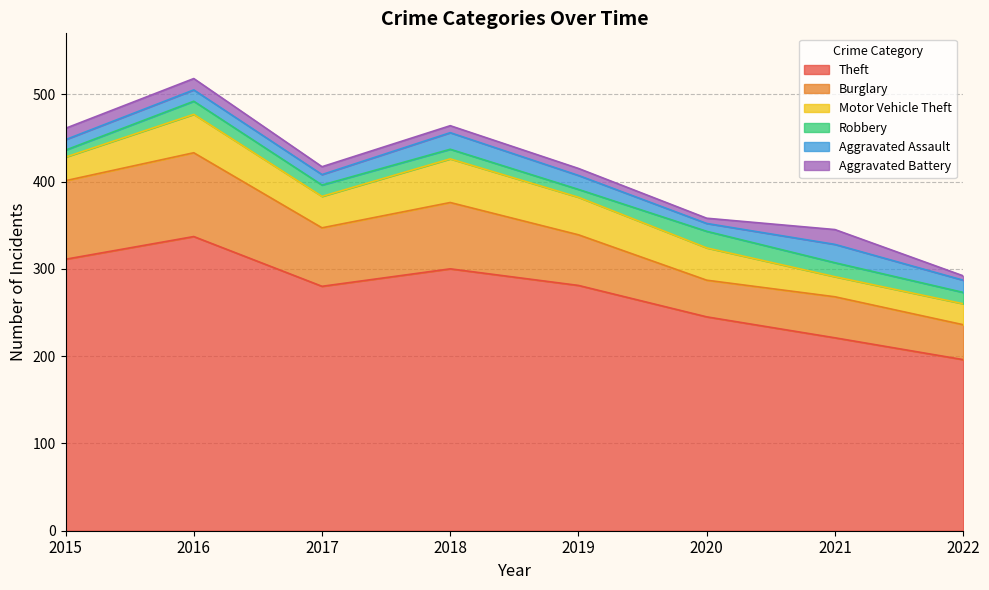

What is the value of the Burglary point at the 4th from the left?

76